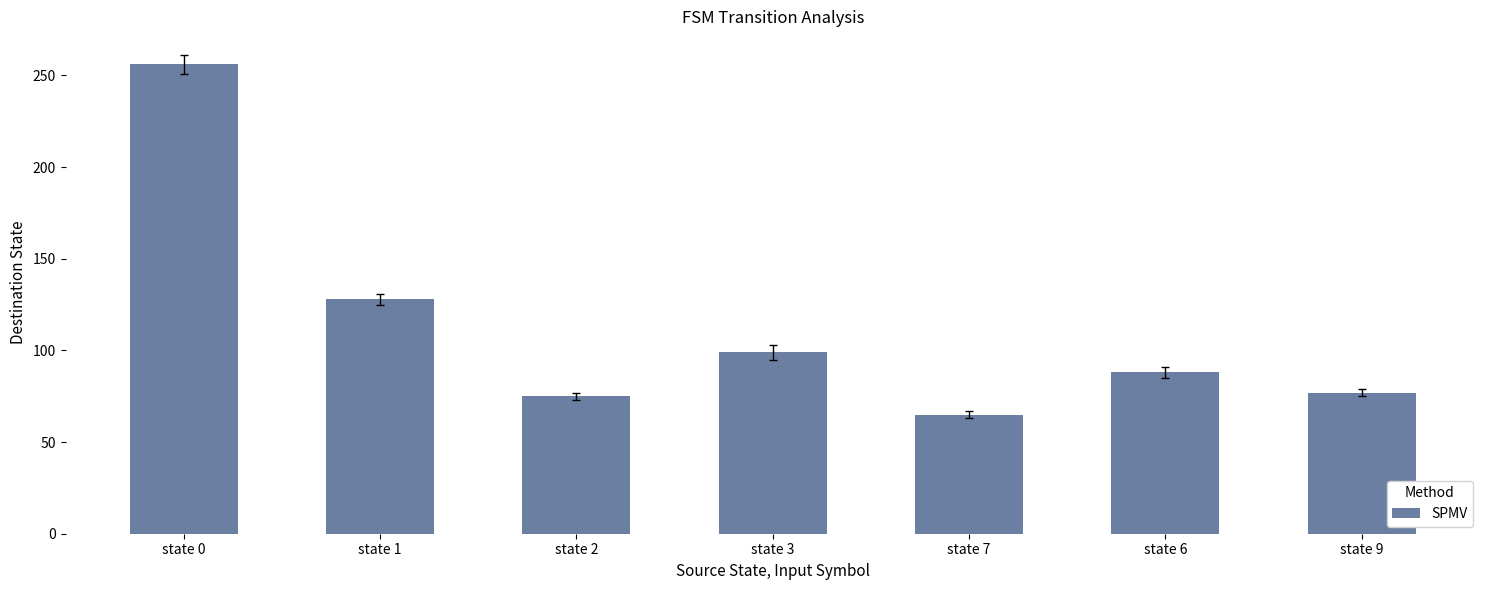

Is it true that the value at state 6 is 88?

True